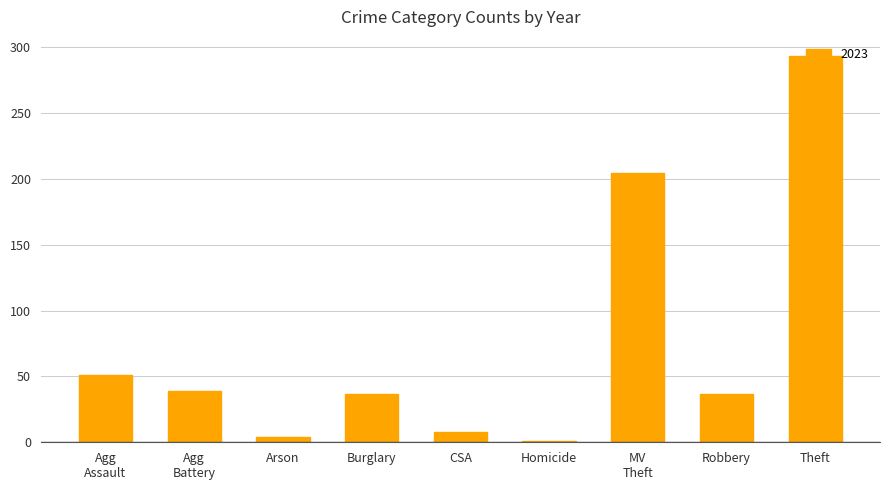

Which has a higher value, Theft or Arson?

Theft